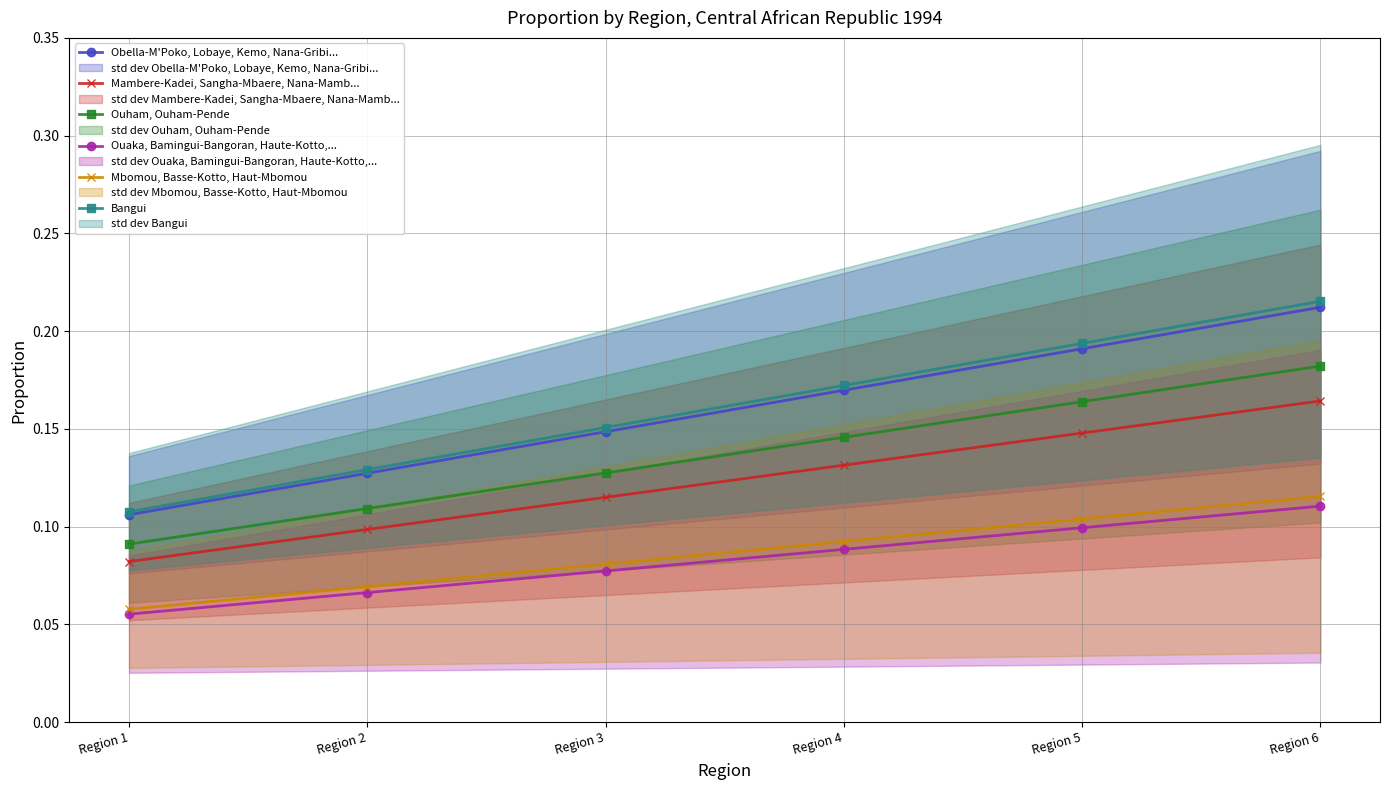

Reading left to right, extract all data points from this chart.

Obella-M'Poko, Lobaye, Kemo, Nana-Gribi...: 0.1	0.1	0.1	0.2	0.2	0.2
Mambere-Kadei, Sangha-Mbaere, Nana-Mamb...: 0.1	0.1	0.1	0.1	0.1	0.2
Ouham, Ouham-Pende: 0.1	0.1	0.1	0.1	0.2	0.2
Ouaka, Bamingui-Bangoran, Haute-Kotto,...: 0.1	0.1	0.1	0.1	0.1	0.1
Mbomou, Basse-Kotto, Haut-Mbomou: 0.1	0.1	0.1	0.1	0.1	0.1
Bangui: 0.1	0.1	0.2	0.2	0.2	0.2